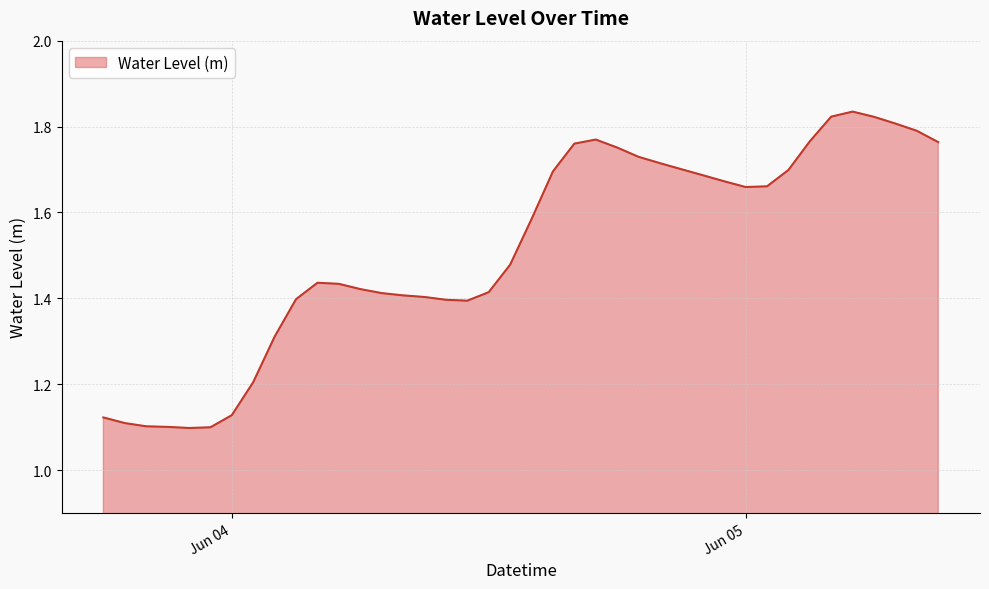

What is the difference between the maximum and minimum values?

0.7